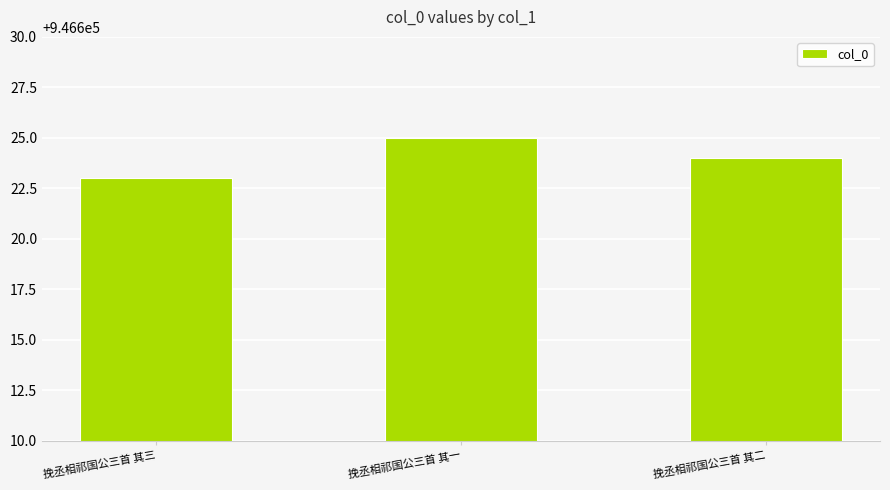

Where is the data nearest to the value 946624?

挽丞相祁国公三首 其二